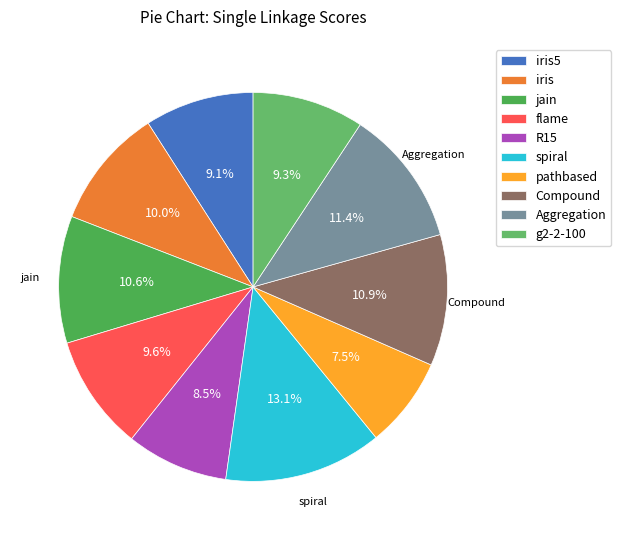

How many slices are in this pie chart?

10